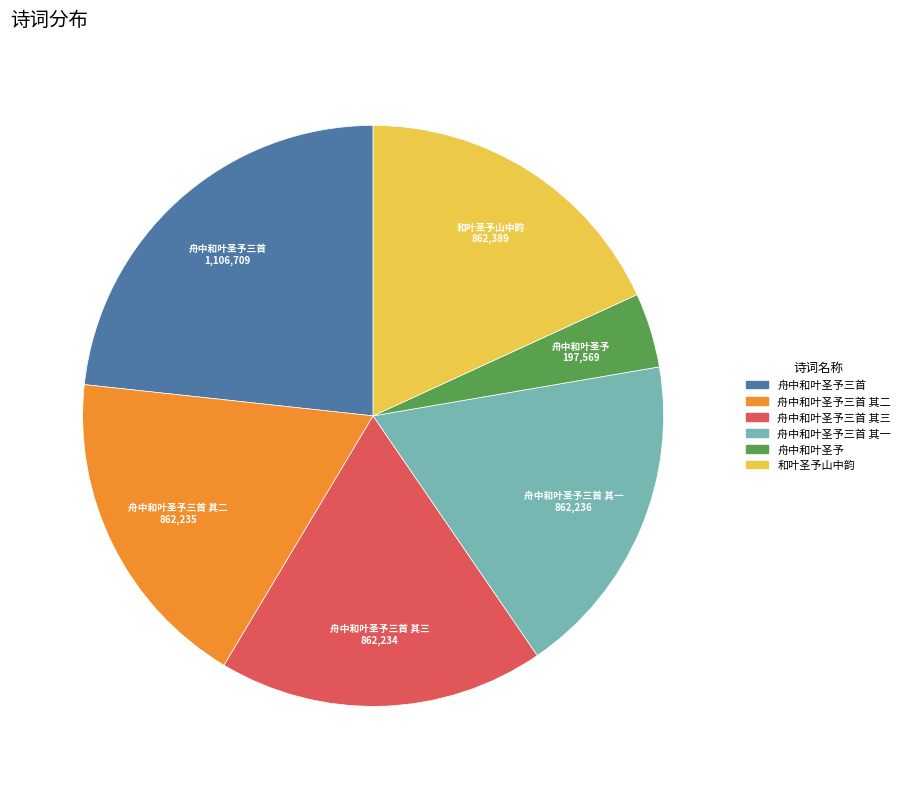

Is there any slice that represents more than half of the pie?

No